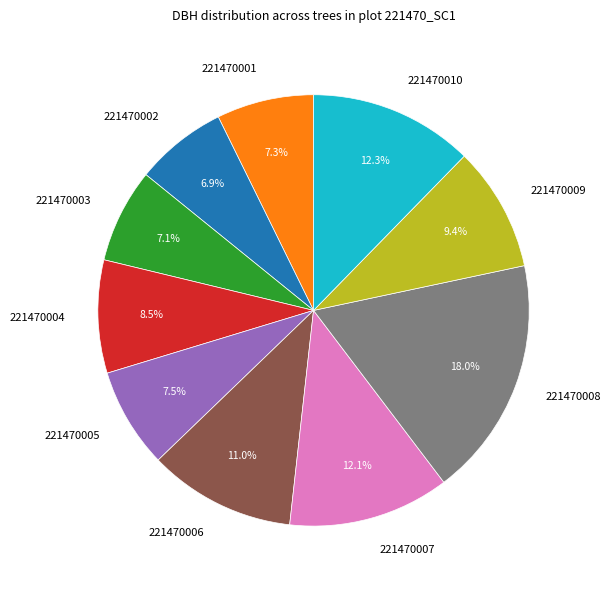

To the nearest percent, what is the average slice percentage?

10%